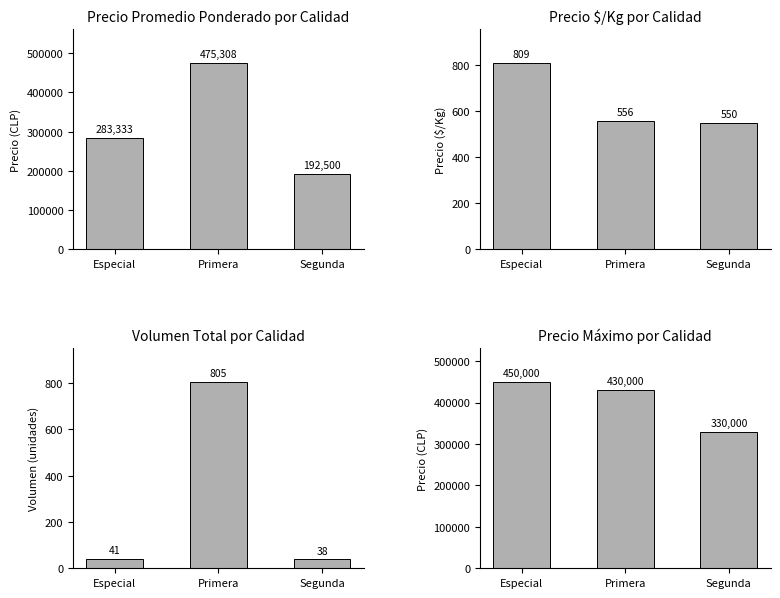

Rank the series by their maximum value, from highest to lowest.

Precio Promedio Ponderado por Calidad, Precio Máximo por Calidad, Precio $/Kg por Calidad, Volumen Total por Calidad